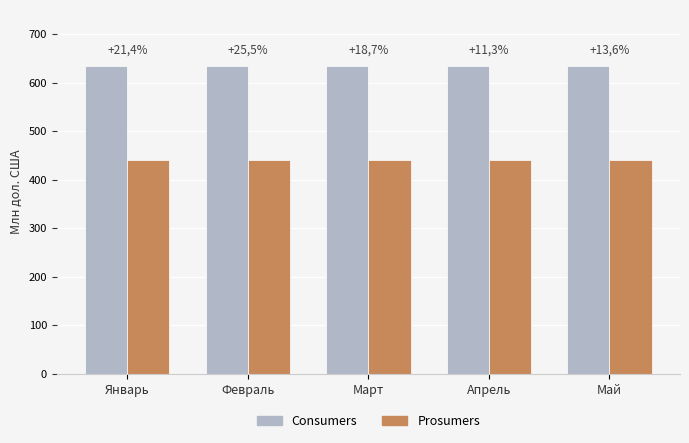

What are all the series names shown in the legend?

Consumers, Prosumers